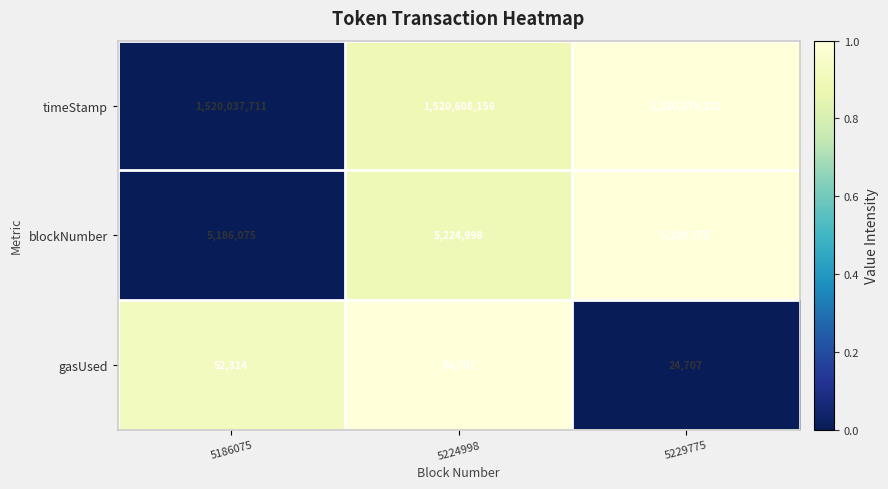

What is the highest value of the timeStamp series?

1520678321